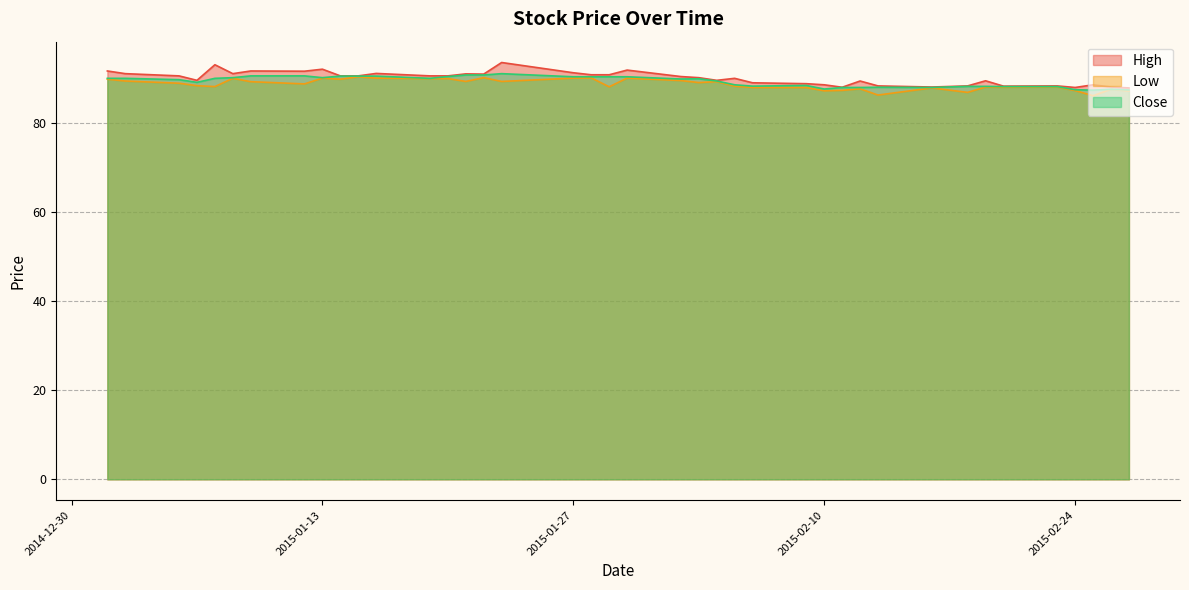

What is the label of the 3rd point from the right?

2015-02-25